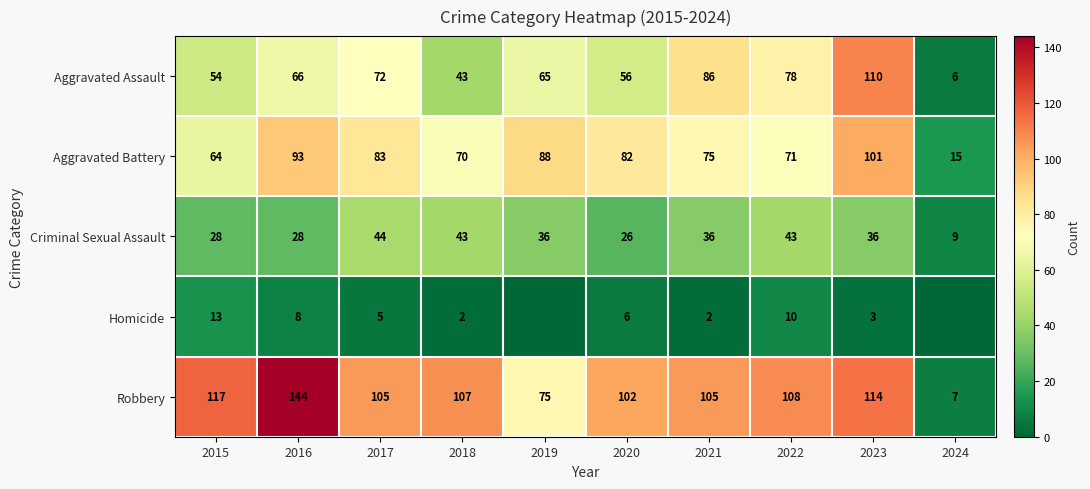

Which has a higher value, 2018 or 2015?

2015